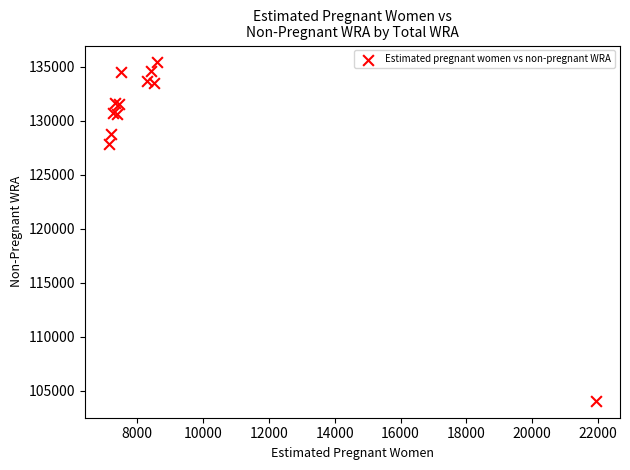

What Y value in the scatter plot is closest to 119737?

127849.7